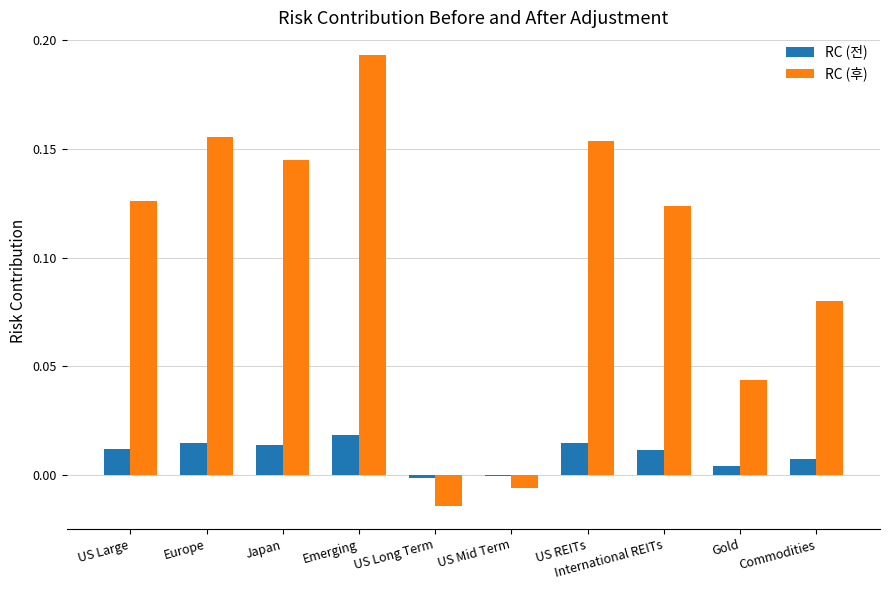

How many groups of bars are there?

10